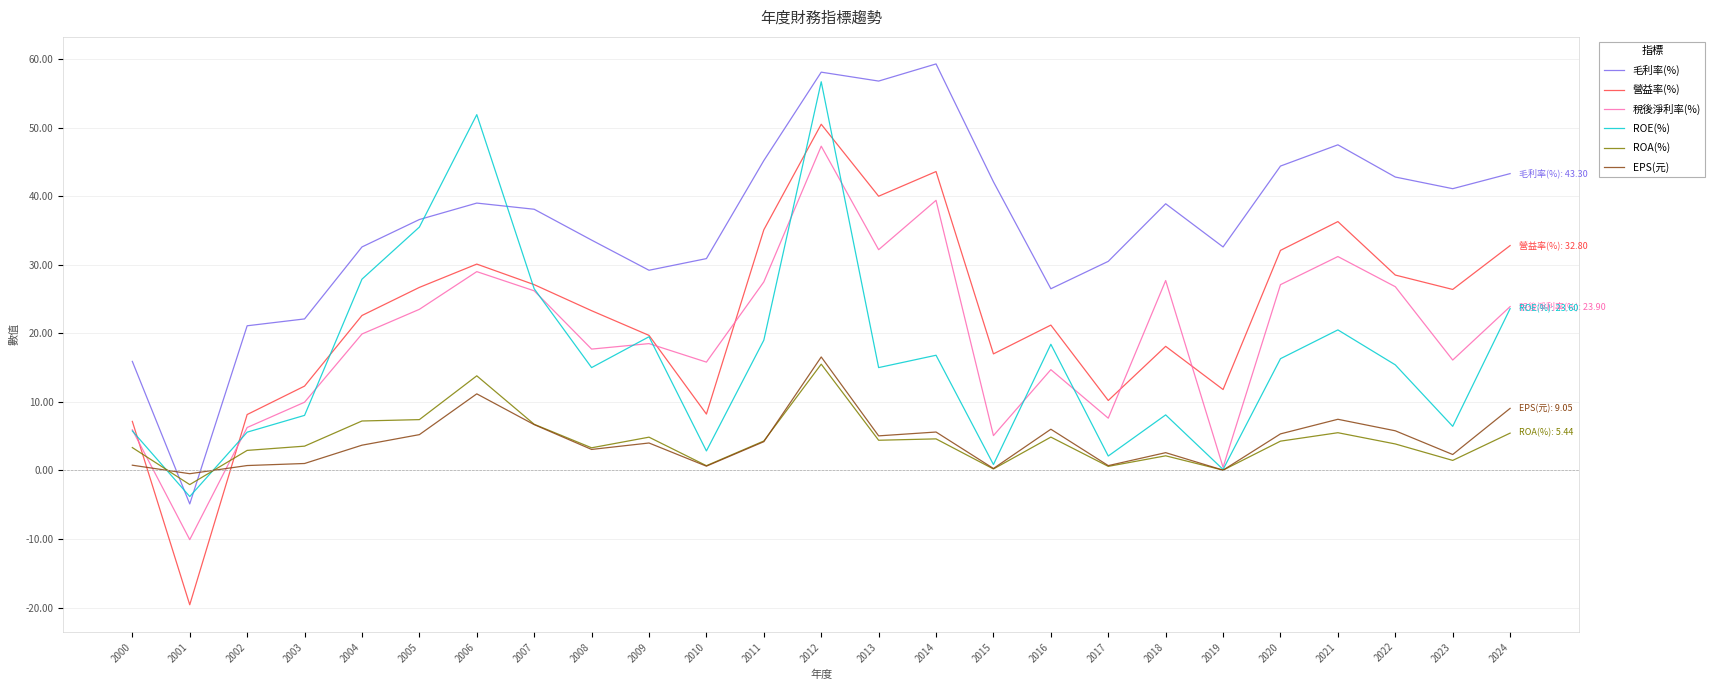

What is the sum of the 毛利率(%) values at 2013 and 2024?

100.1